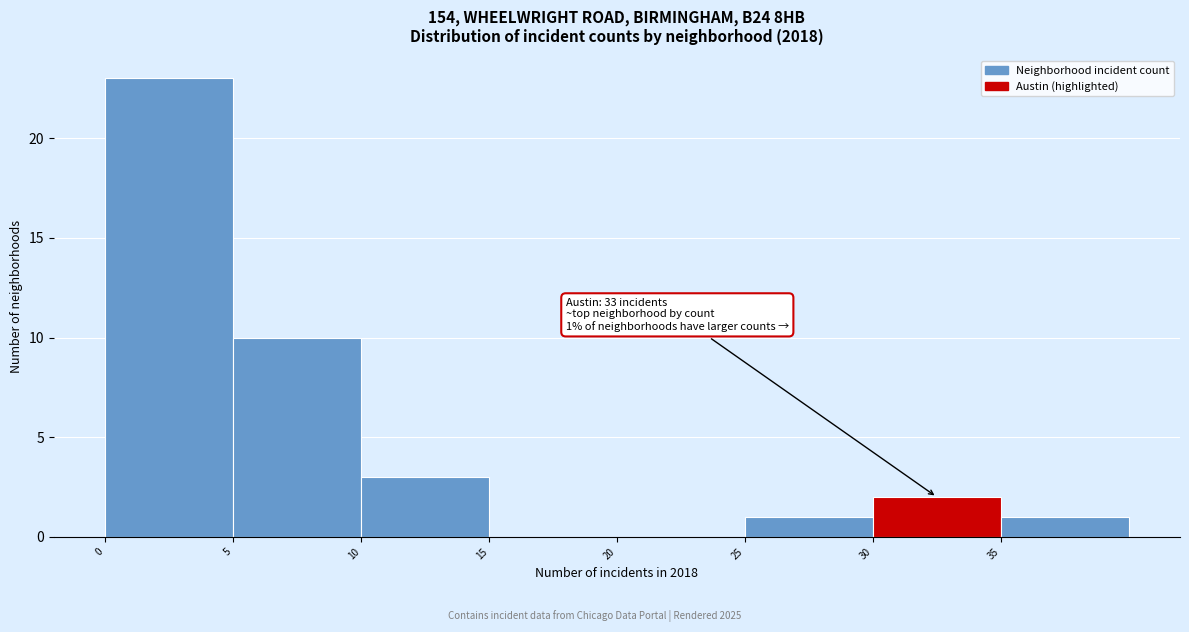

Over which range of the x-axis is the bar tallest?

0 to 5